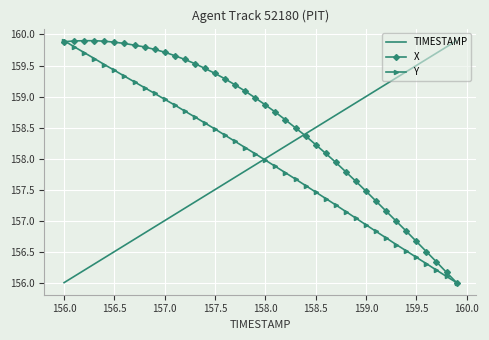

Which series has the largest total across all categories?

X